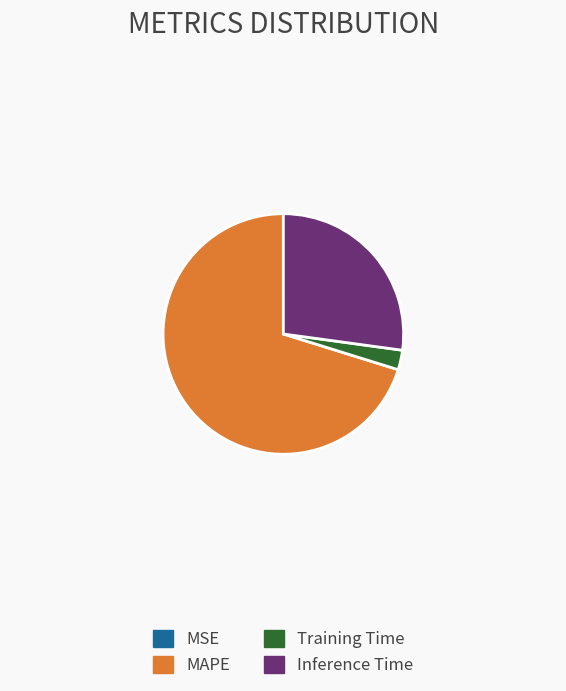

What is the largest slice in the pie chart?

MAPE